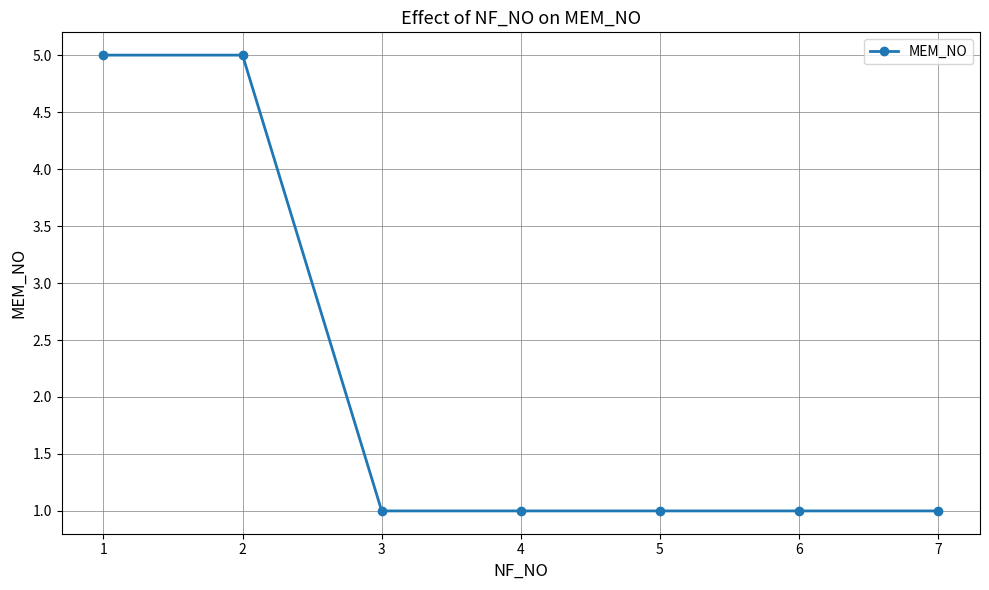

Reading right to left, list all the values displayed in this chart.

1	1	1	1	1	5	5